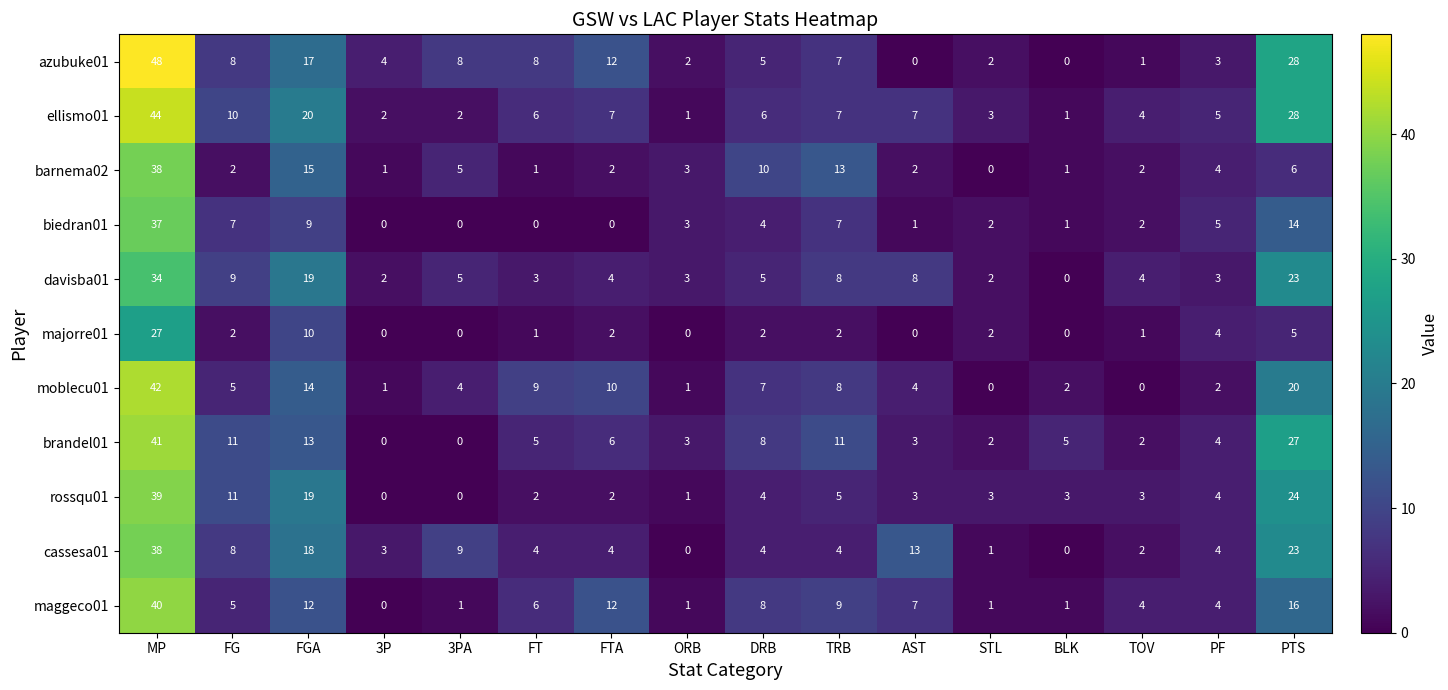

What is the difference between the maximum and second lowest values in the brandel01 series?

41